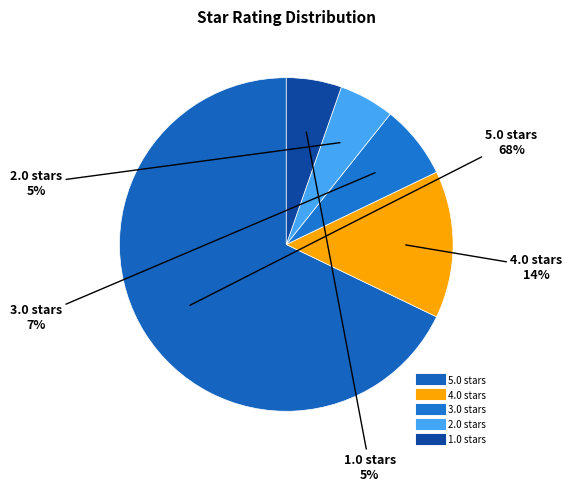

What is the smallest slice in the pie chart?

2.0